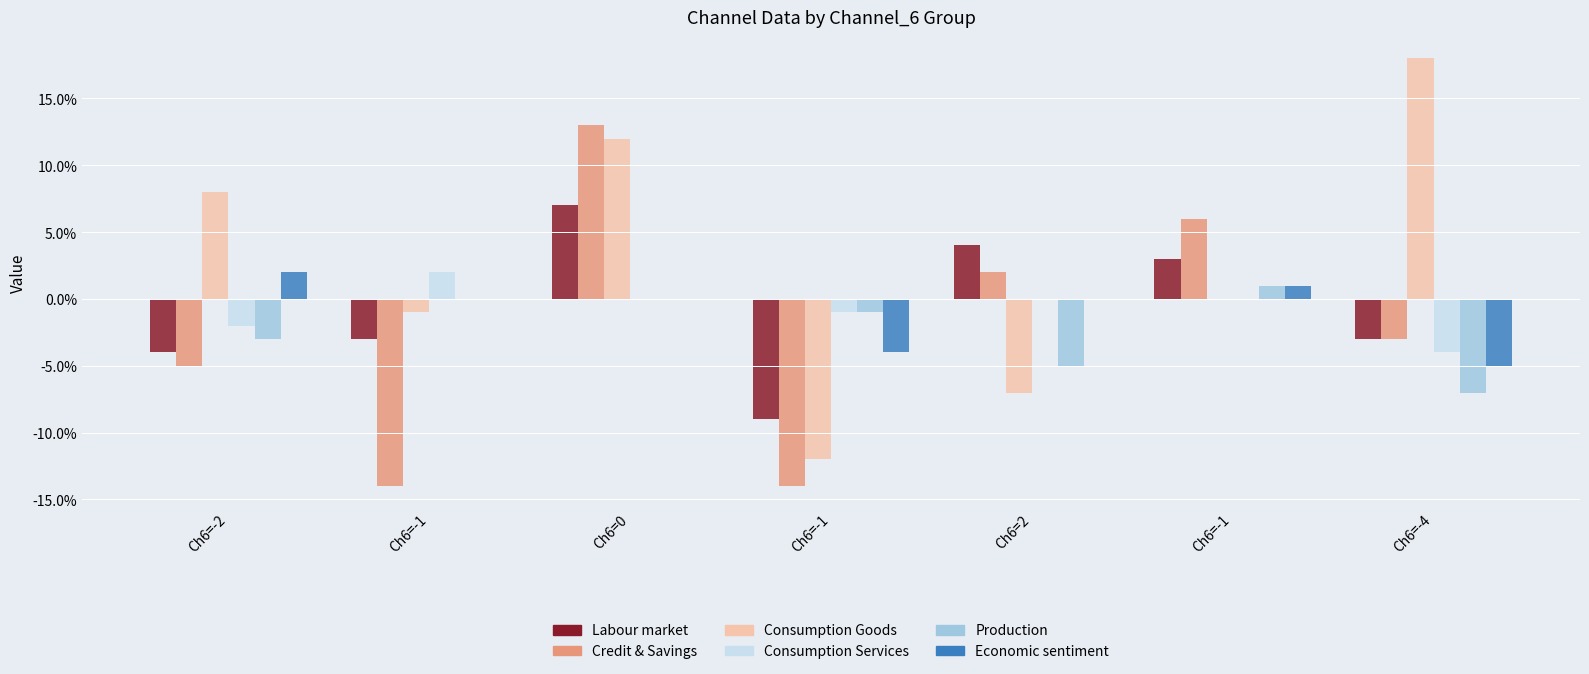

At which label does Economic sentiment first exceed 0?

Ch6=-2